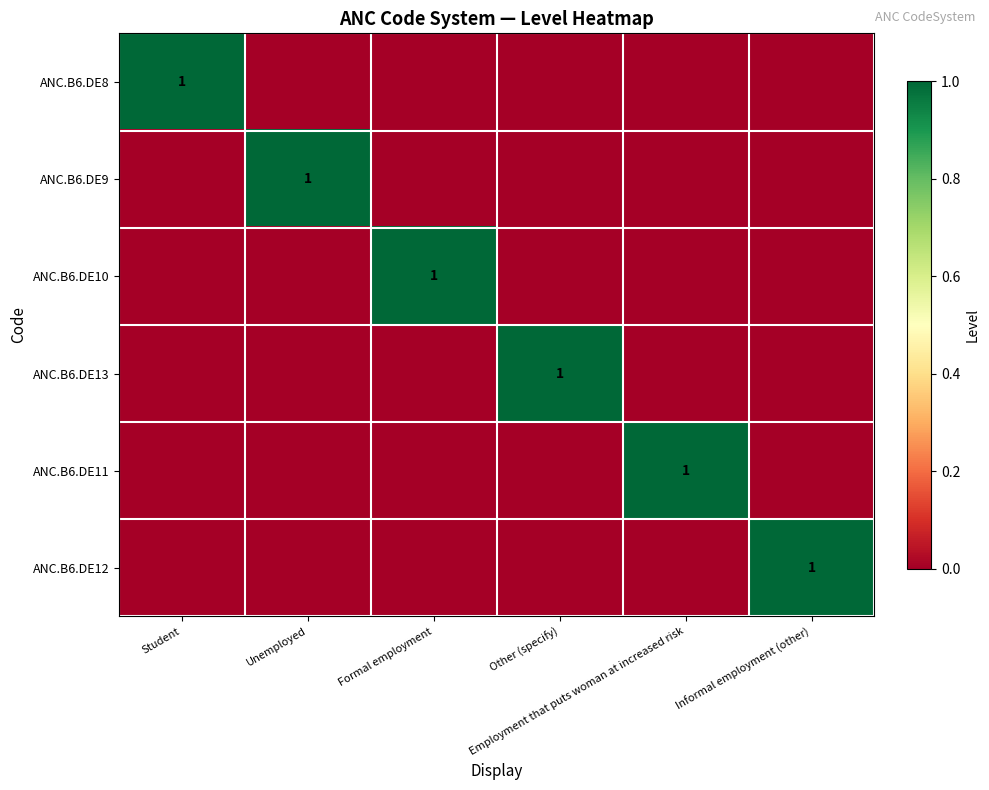

Which series has the largest range (max minus min)?

ANC.B6.DE8